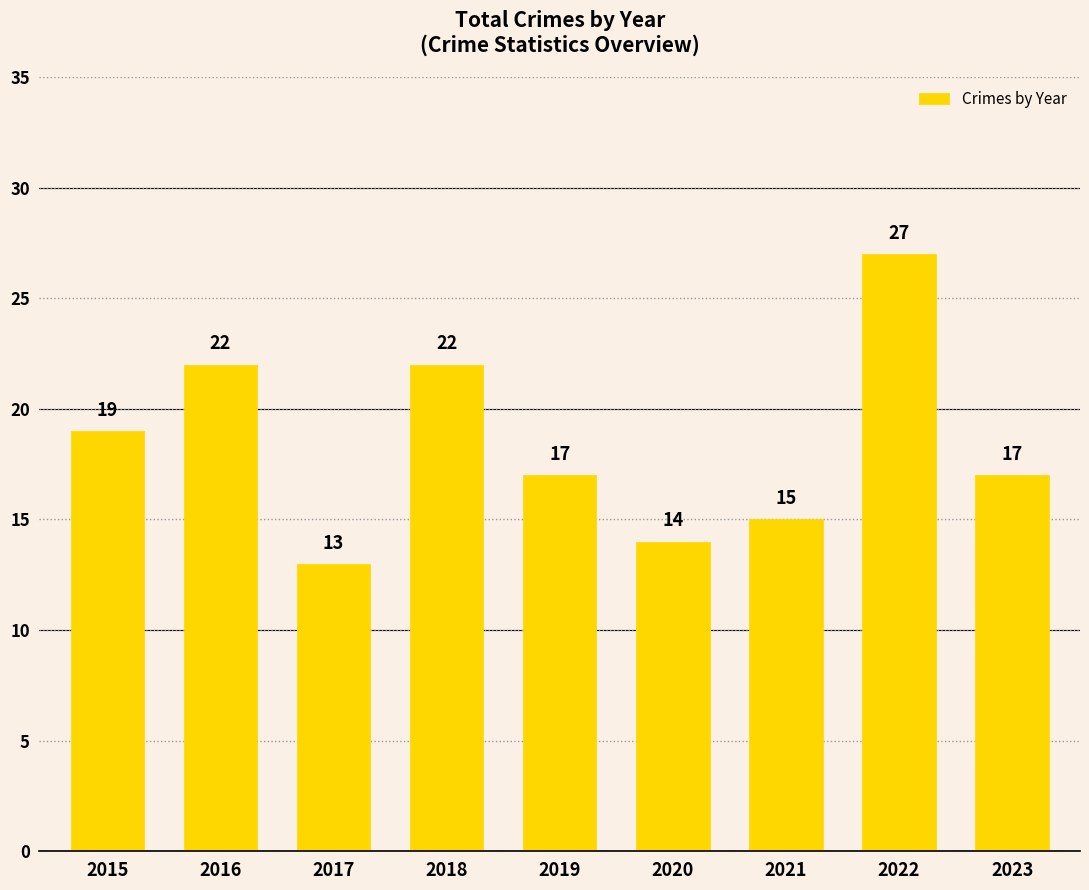

The chart shows a value of 40 at 2016. True or false?

False